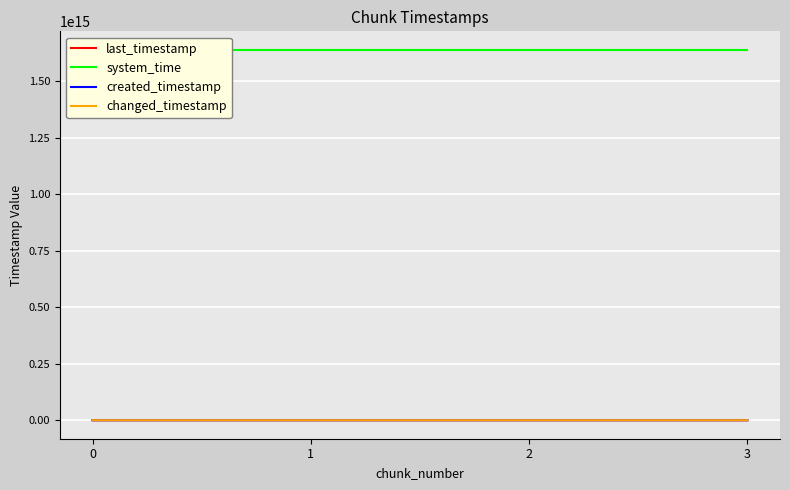

What is the difference between the highest and lowest values at 3?

1638622824656540